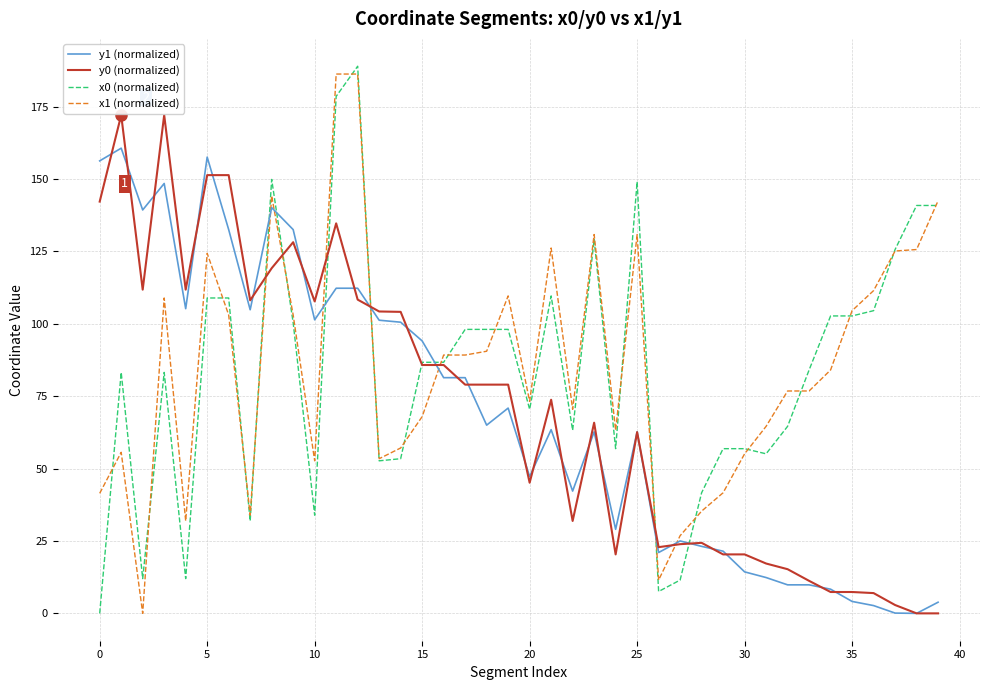

What are all the series names shown in the legend?

y1 (normalized), y0 (normalized), x0 (normalized), x1 (normalized)